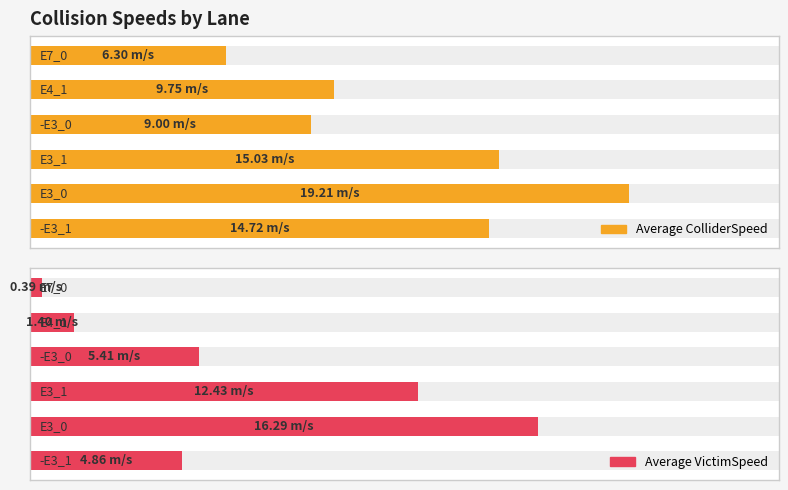

Reading right to left, transcribe all the data shown in this chart.

Average ColliderSpeed: 5=14.7	4=19.2	3=15.0	2=9.0	1=9.8	0=6.3
Average VictimSpeed: 5=4.9	4=16.3	3=12.4	2=5.4	1=1.4	0=0.4